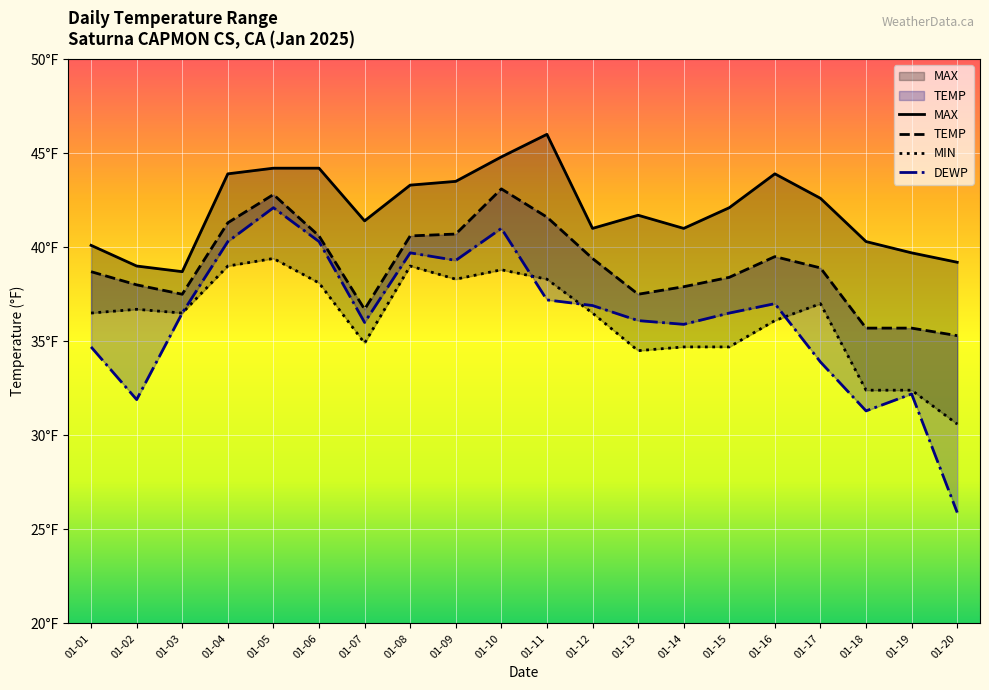

What is the difference between the second highest and minimum values in the TEMP series?

7.5